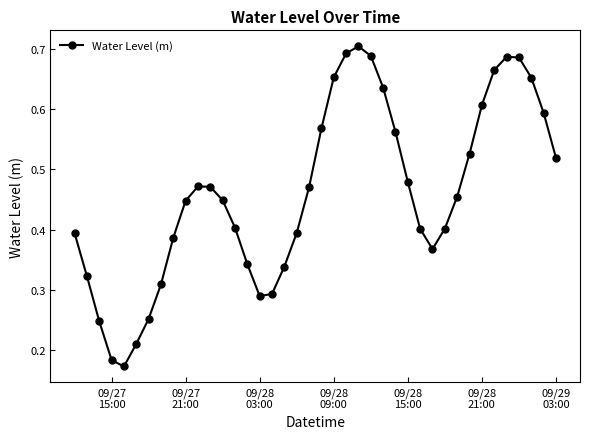

True or false: there are more than 0 points higher than both neighbors.

True